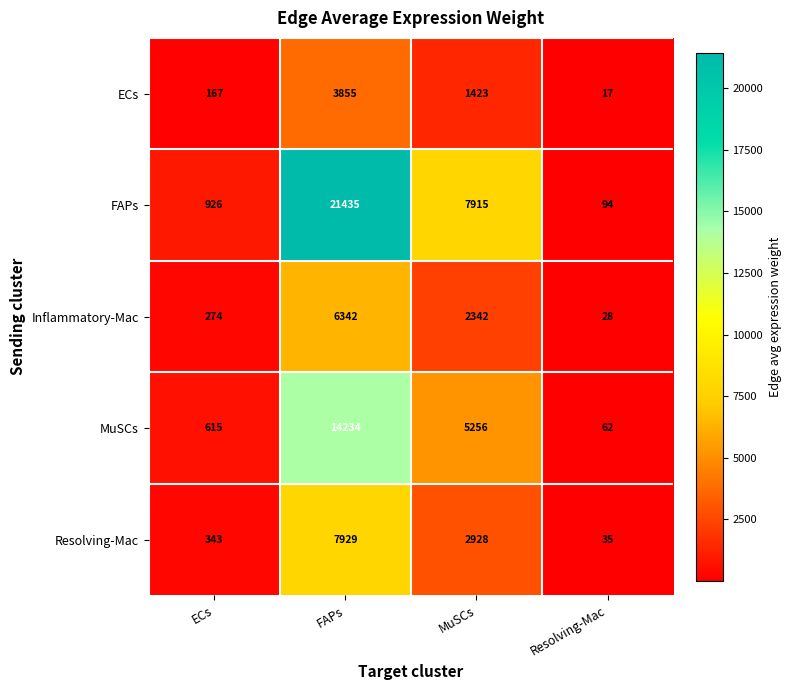

What is the sum of the MuSCs values at FAPs and Resolving-Mac?

14296